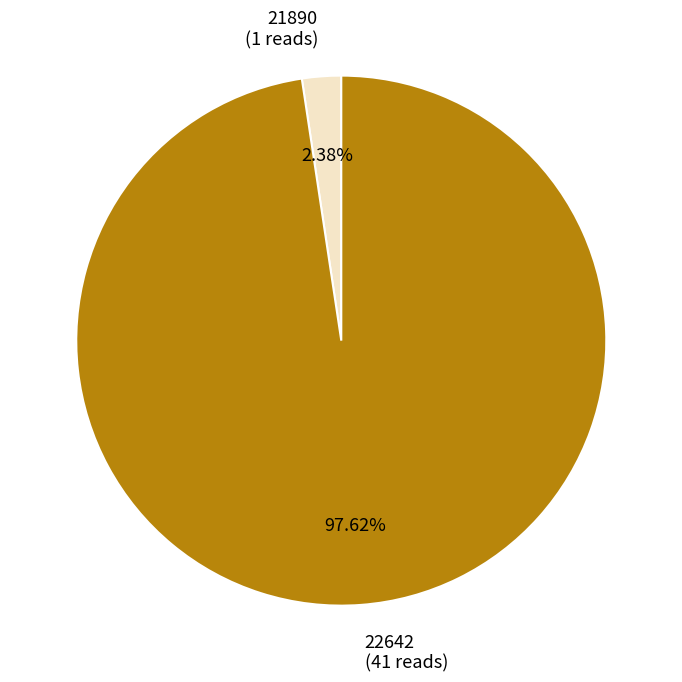

How many segments does this pie chart have?

2